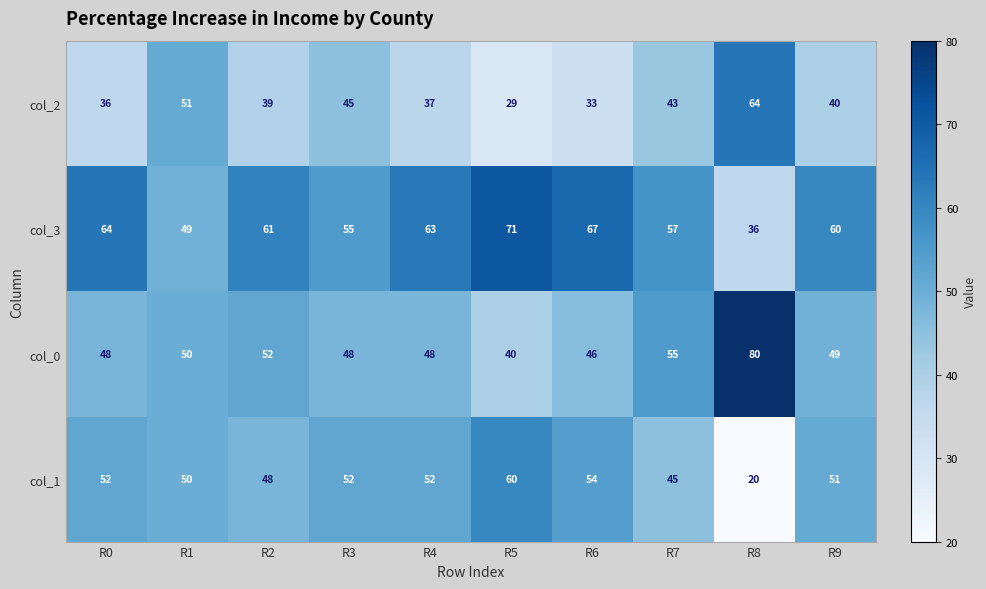

What is the average value of the col_3 series?

58